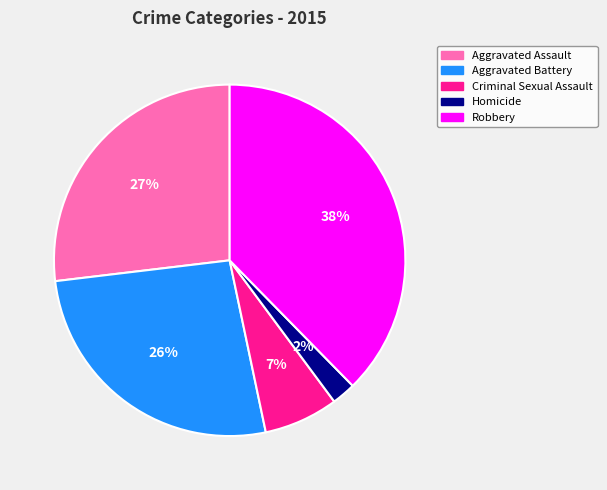

Is there a majority slice in this chart?

No